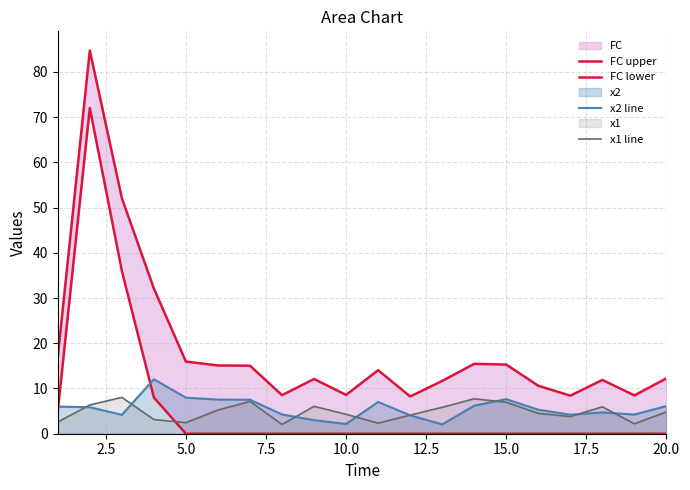

What is the highest value of the x2 line series?

12.0